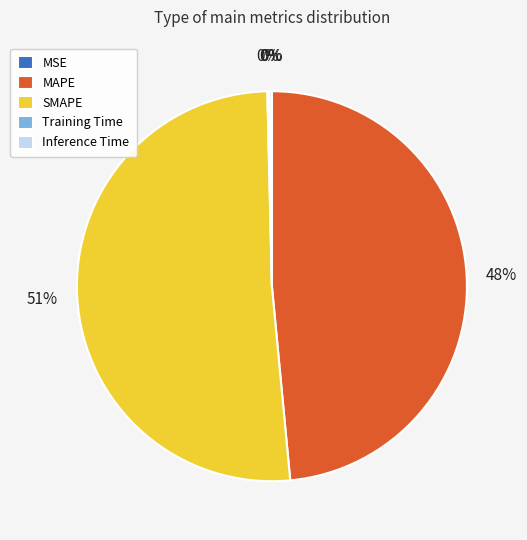

To the nearest percent, what is the average slice percentage?

20%